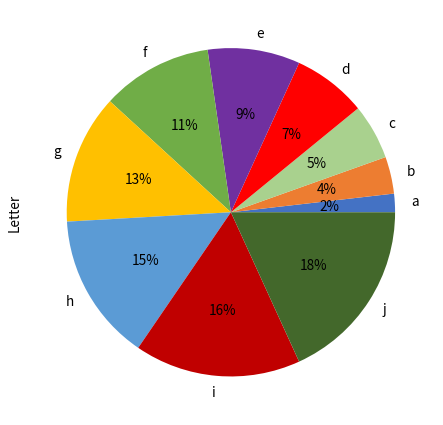

How many segments does this pie chart have?

10